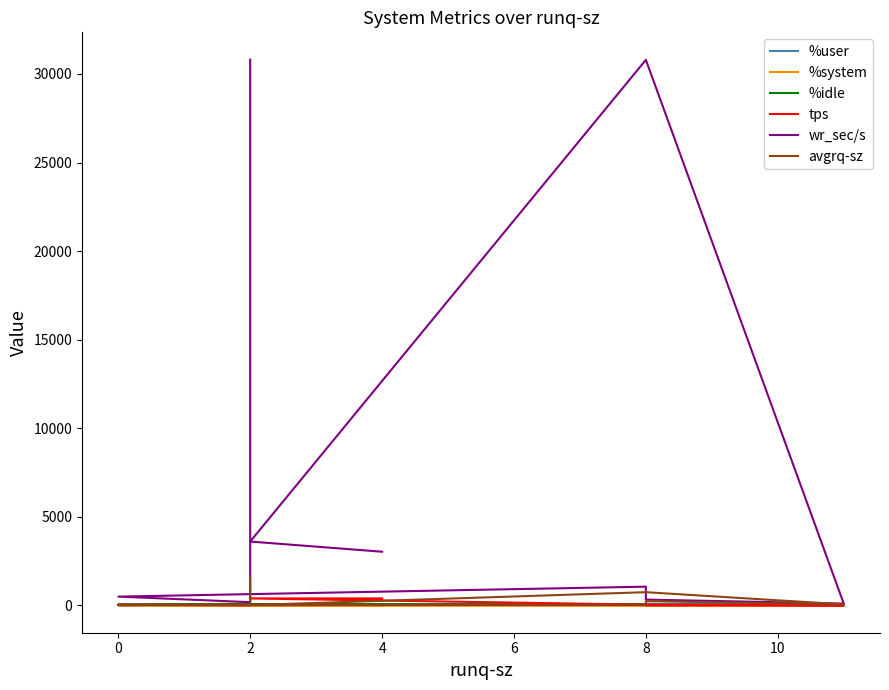

What is the difference between the maximum and minimum values in the avgrq-sz series?

1539.3